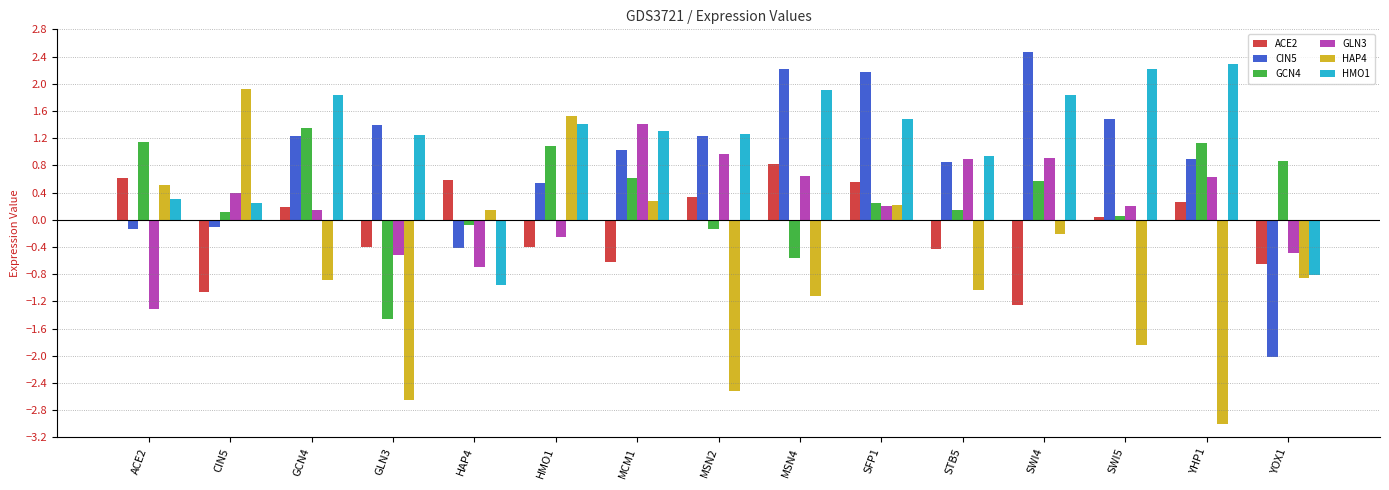

What is the sum of all HMO1 values?

16.5